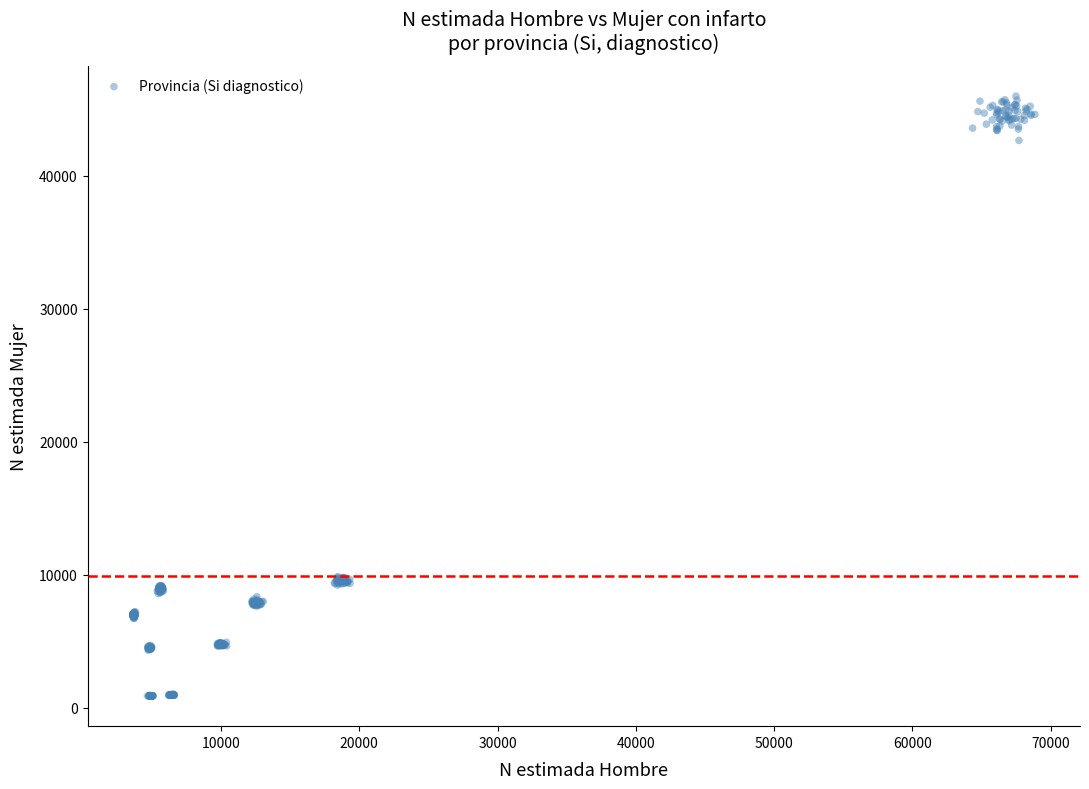

What is the range of X values (max minus min)?

65229.5